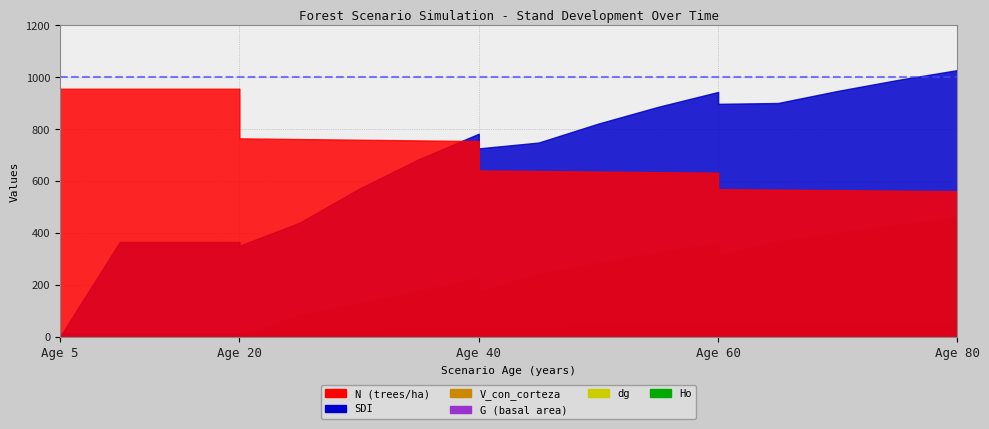

How many data points does each series have?

19